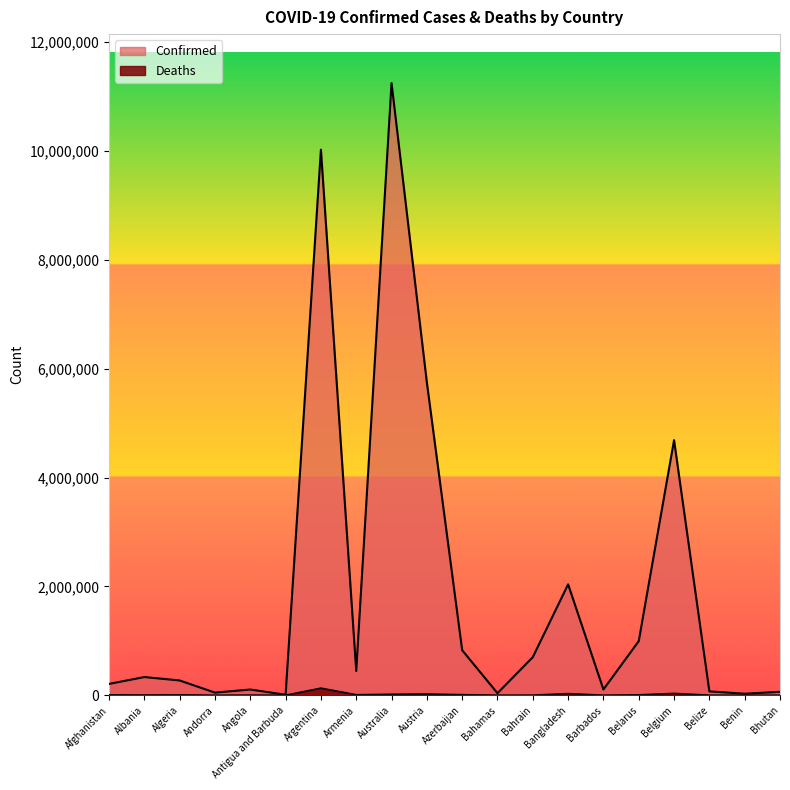

How many data points in Deaths are above 6881?

9